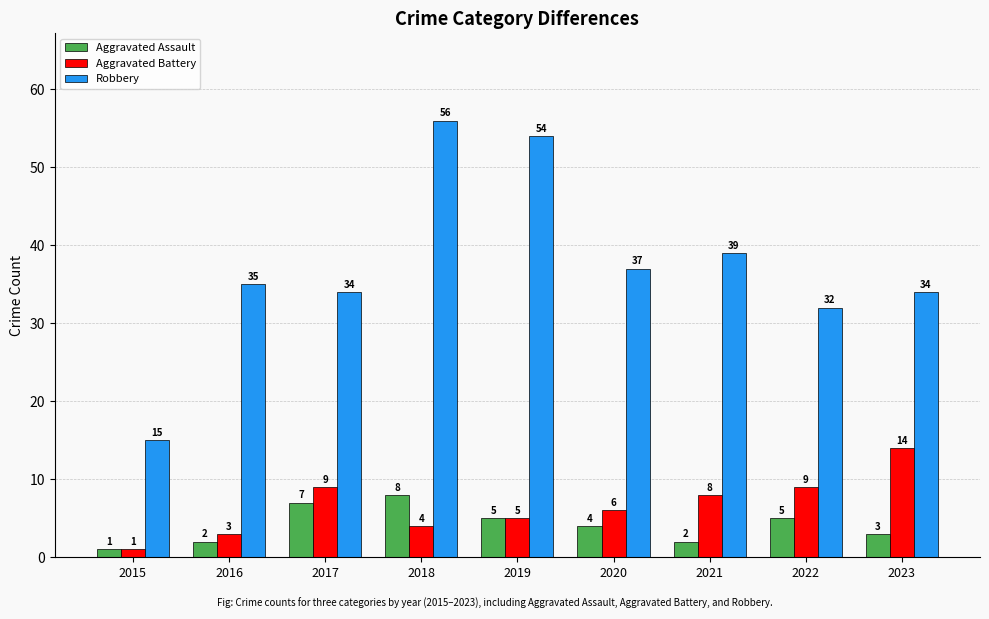

What is the difference between the maximum and minimum values in the Robbery series?

41